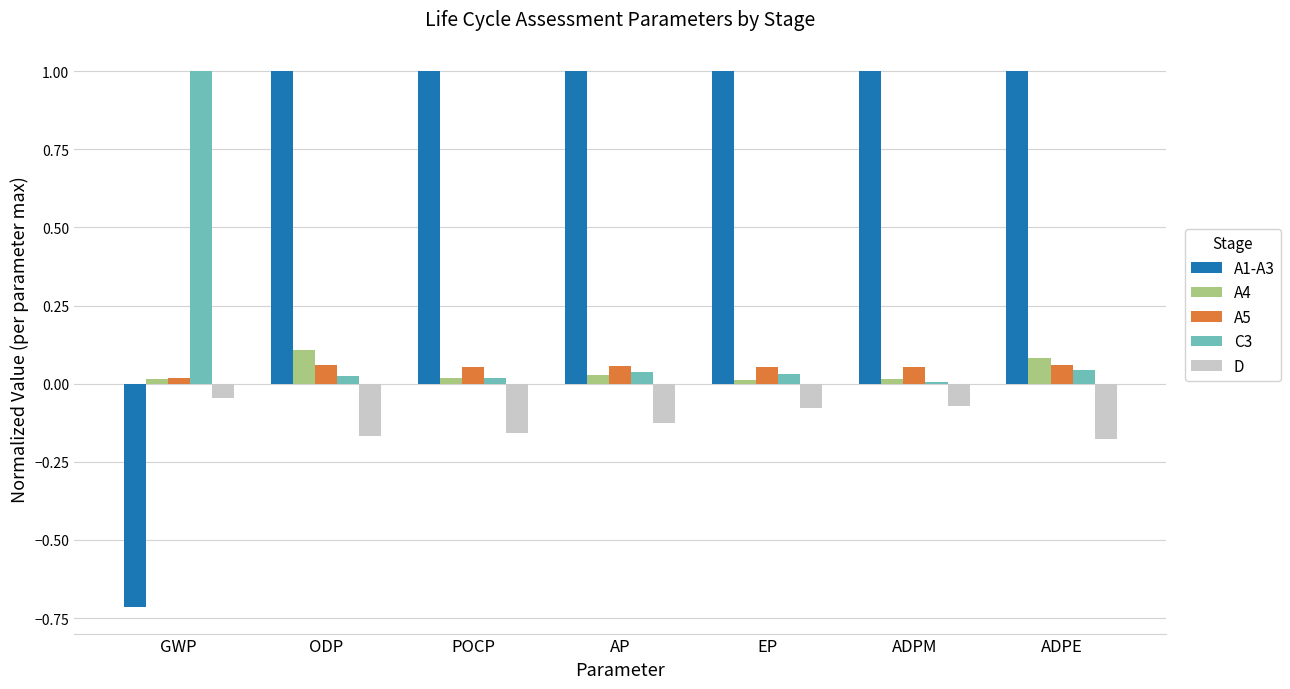

The value of A1-A3 at POCP is 1.0. True or false?

True